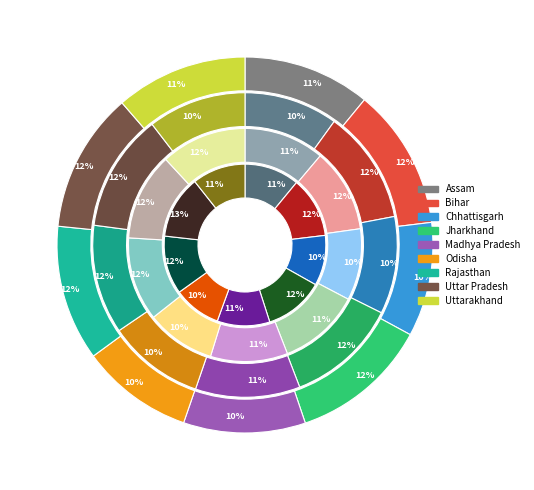

What is the smallest slice in the pie chart?

Odisha